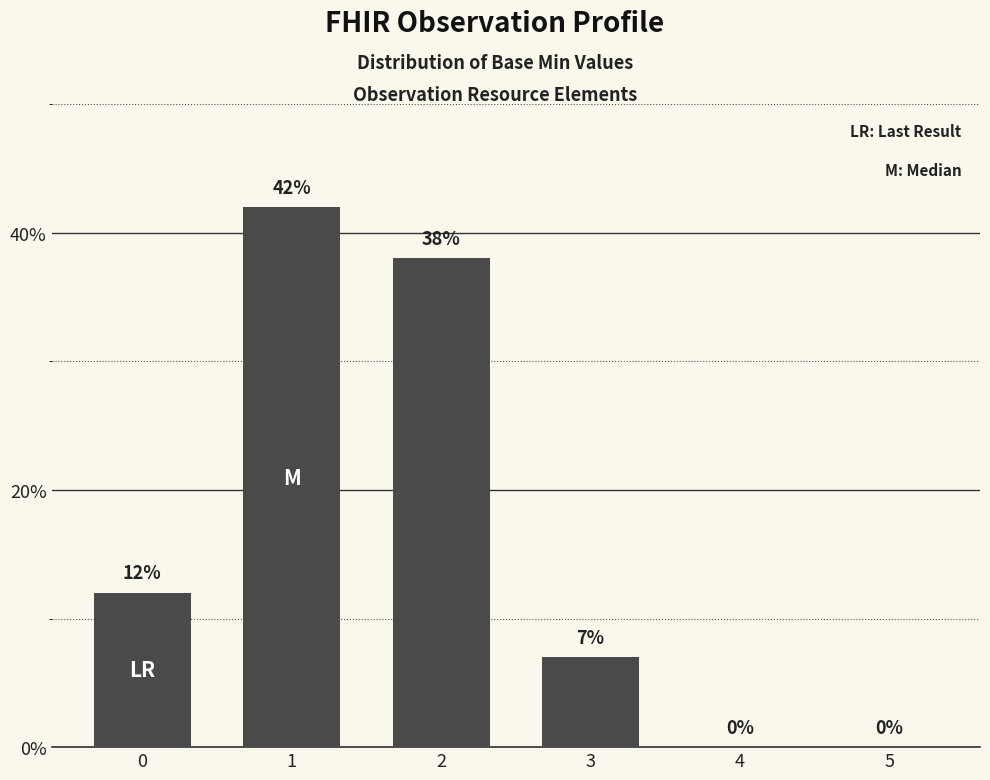

True or false: the data shows 17 at 0.

False